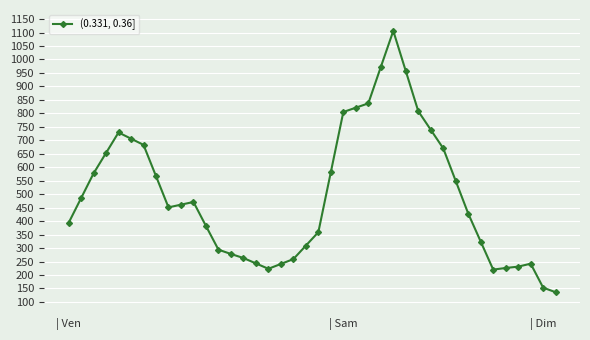

True or false: there are more than 1 points higher than both neighbors.

True